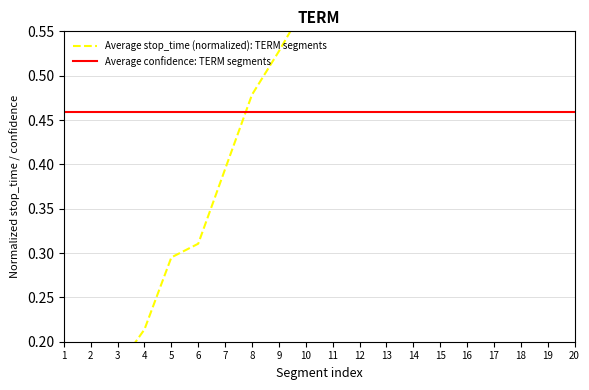

Is this an area chart (filled region under the line)?

No